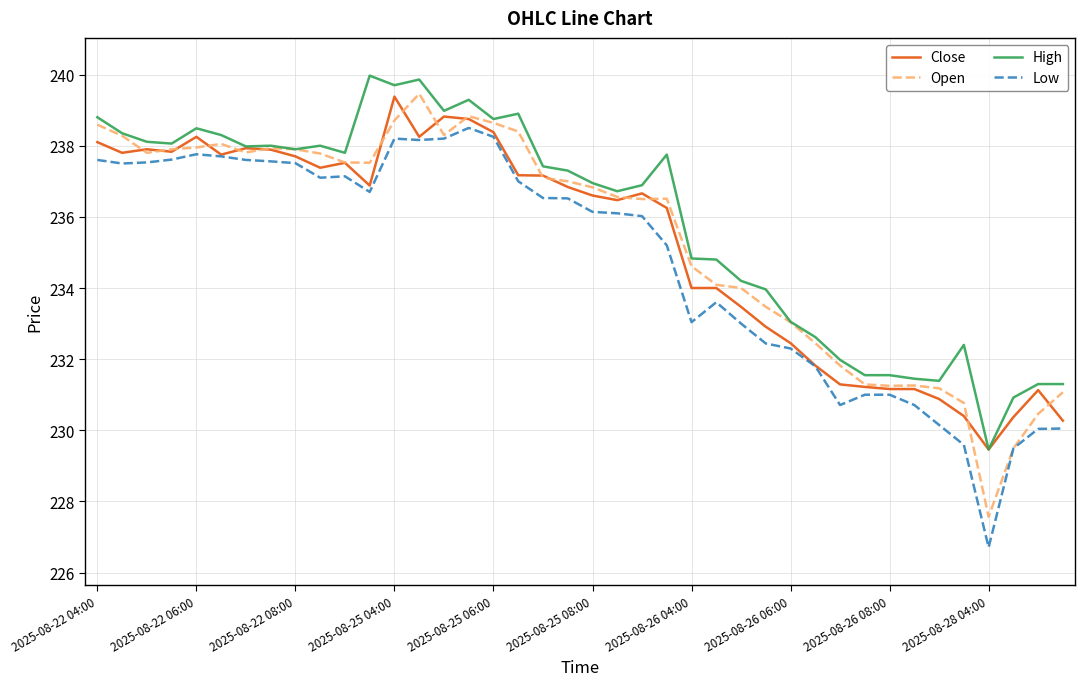

Which series has the largest total across all categories?

High